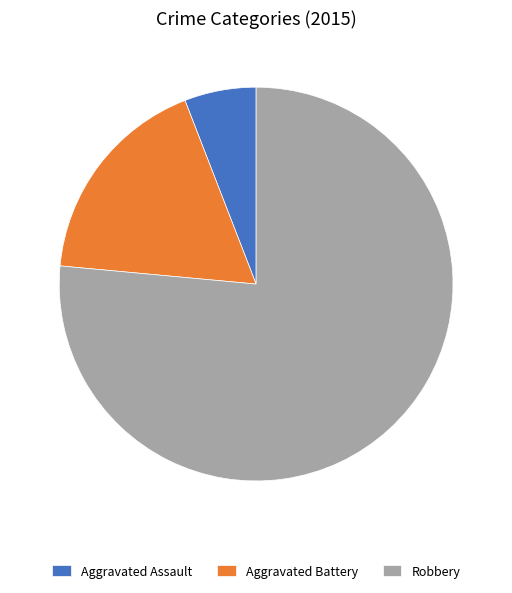

True or false: Aggravated Assault accounts for 14% of the total.

False